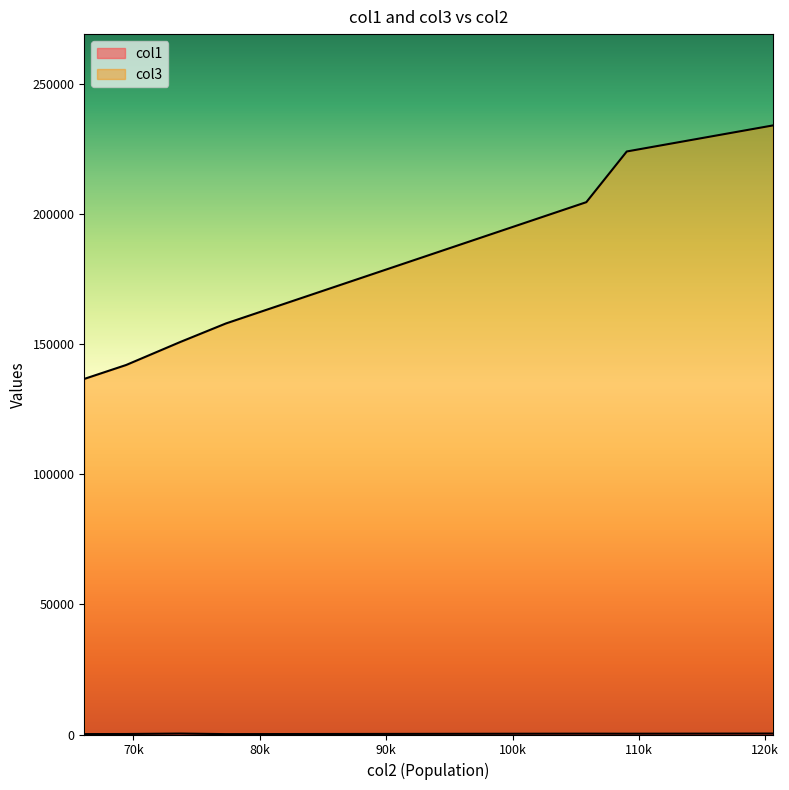

How many interior local peaks does the col1 series have?

2